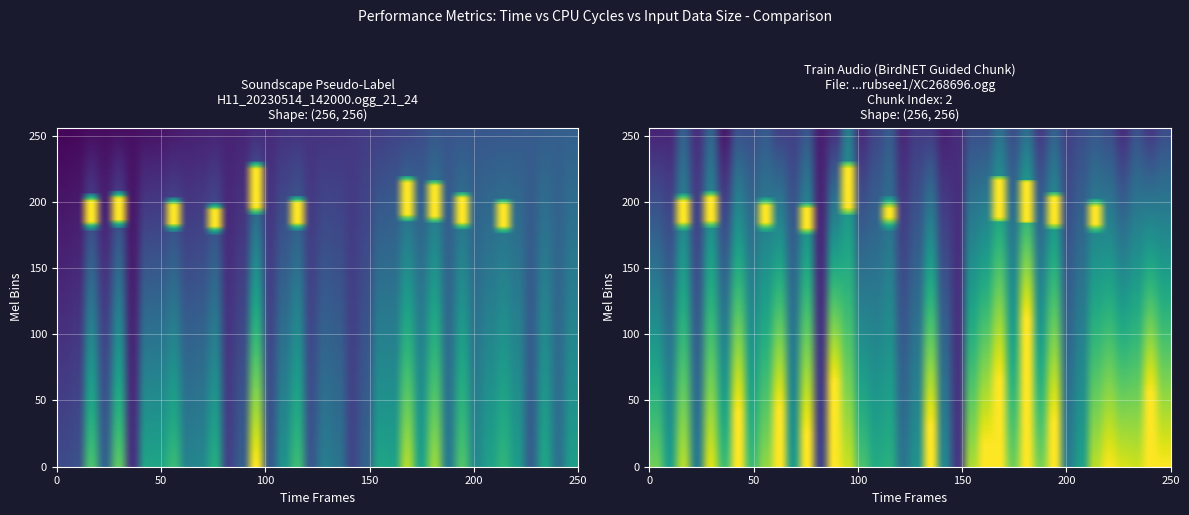

Count the number of categories in the chart.

38